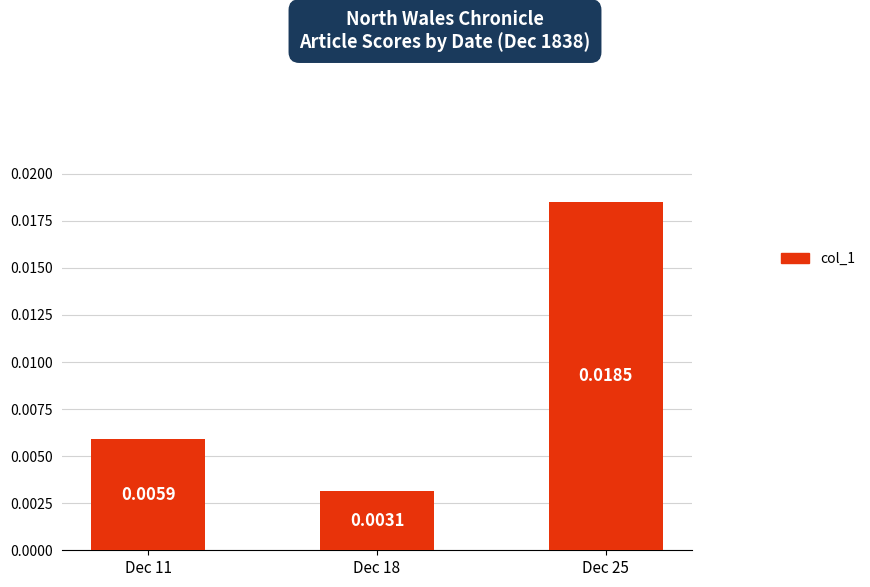

List the labels in order of value, largest first.

Dec 25, Dec 11, Dec 18